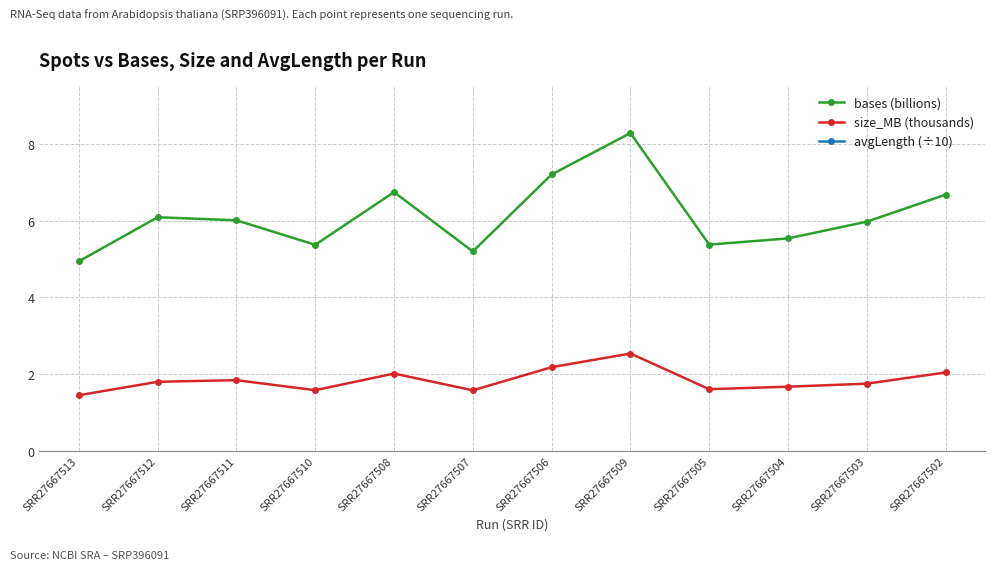

True or false: avgLength (÷10) and bases (billions) cross at least once.

False